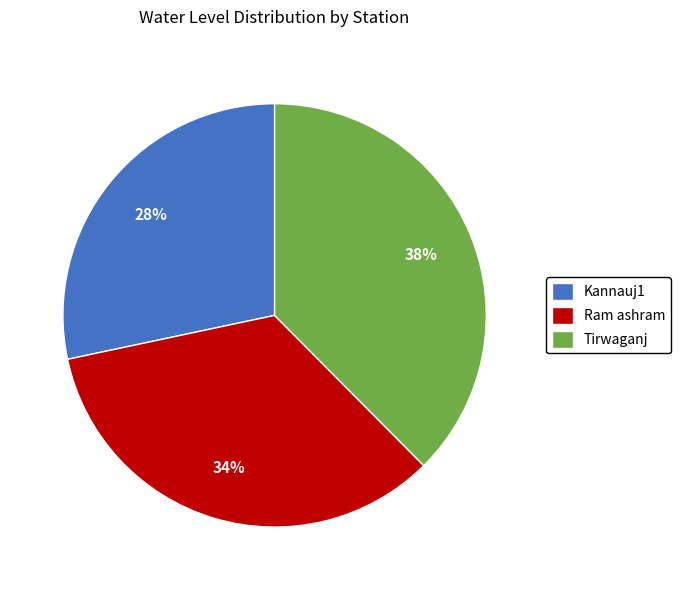

Is it true that Tirwaganj is 38% of the pie?

True